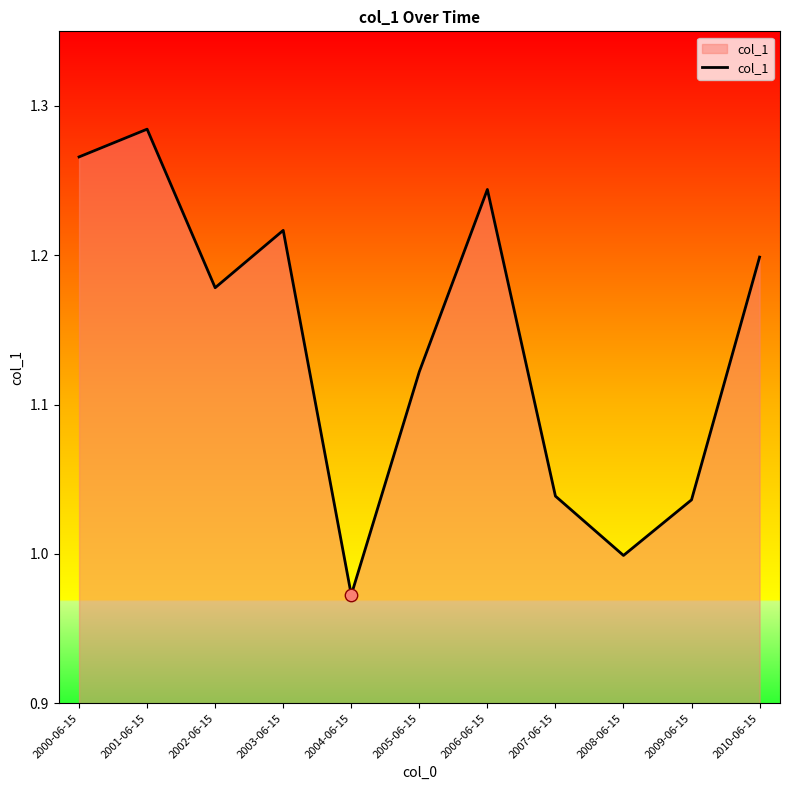

Between 2009-06-15 and 2000-06-15, which is larger?

2000-06-15